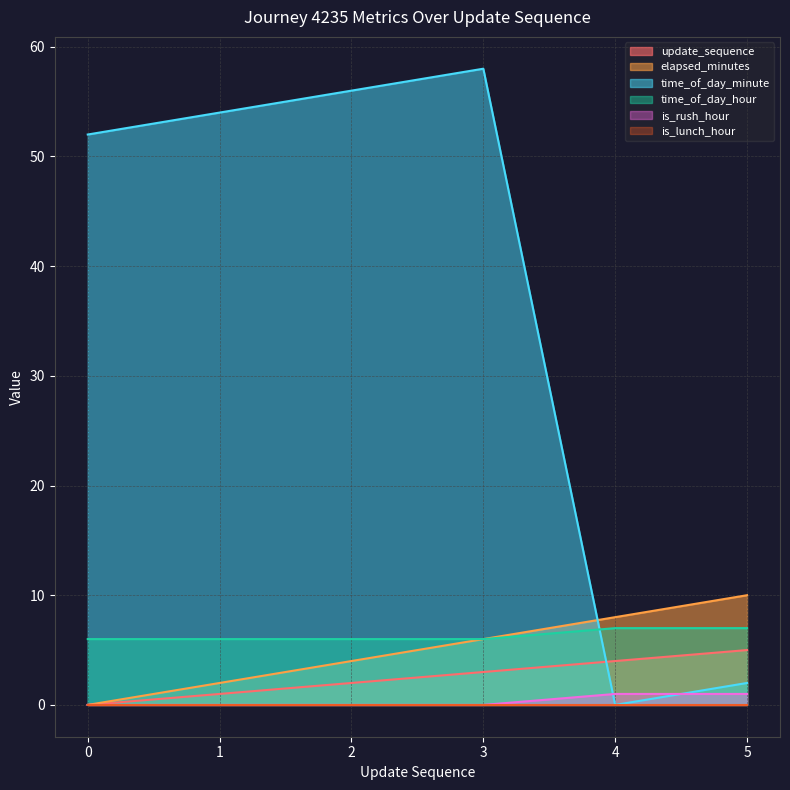

What is the highest value of the time_of_day_hour series?

7